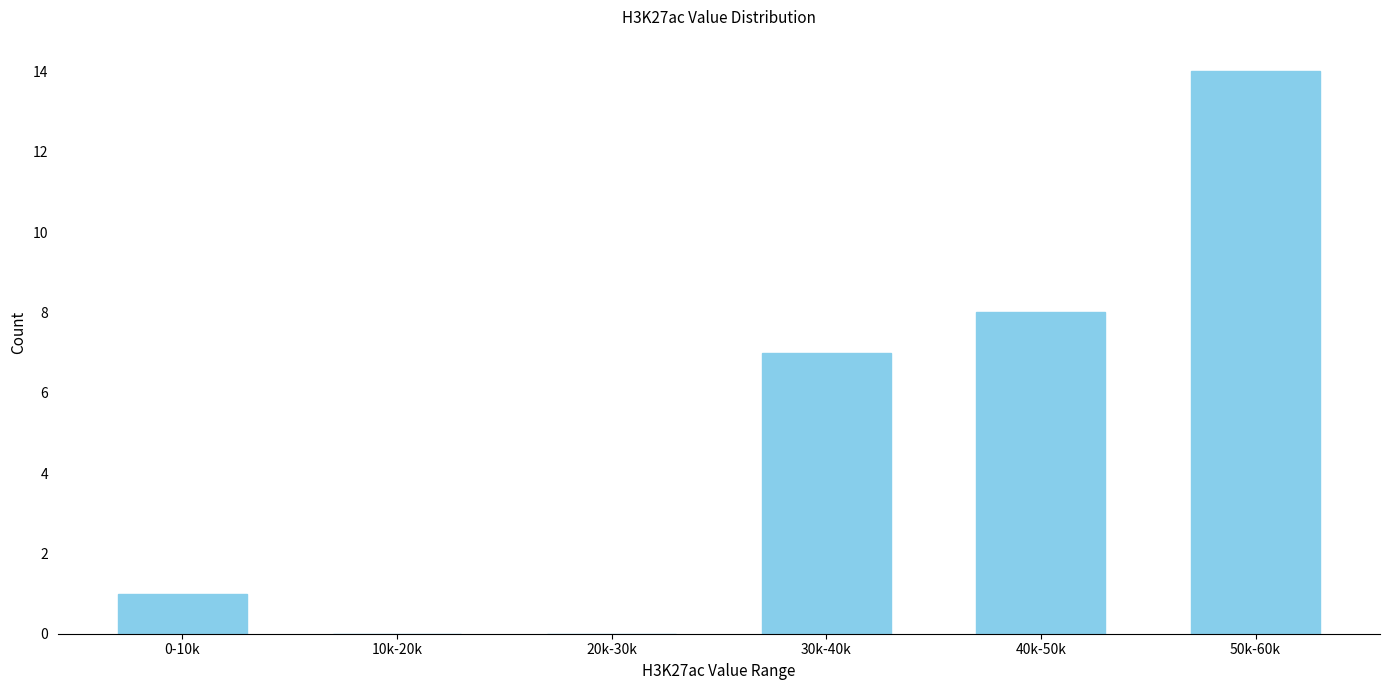

Reading left to right, extract all data points from this chart.

0-10k=1	10k-20k=0	20k-30k=0	30k-40k=7	40k-50k=8	50k-60k=14